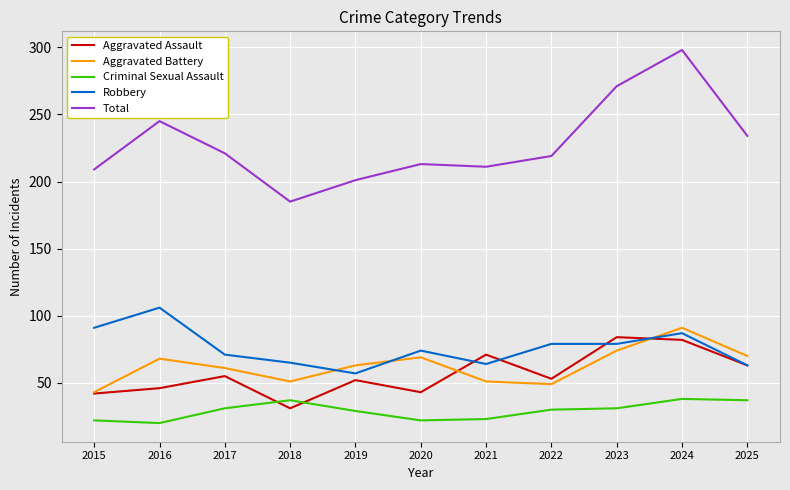

How many lines are shown in the chart?

5